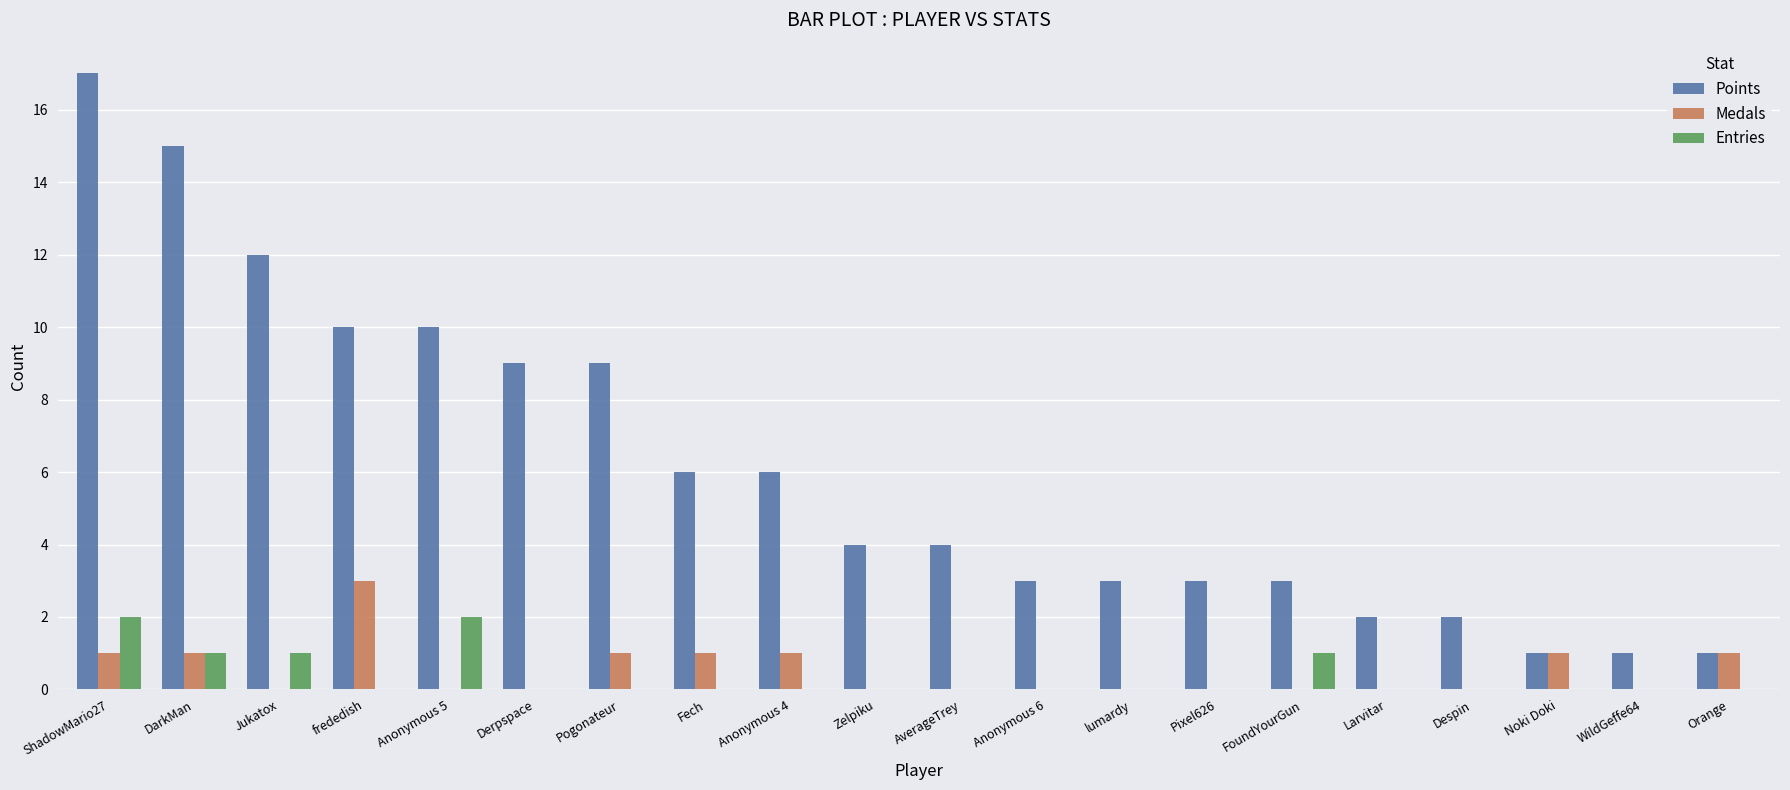

Which series has the widest spread of values?

Points